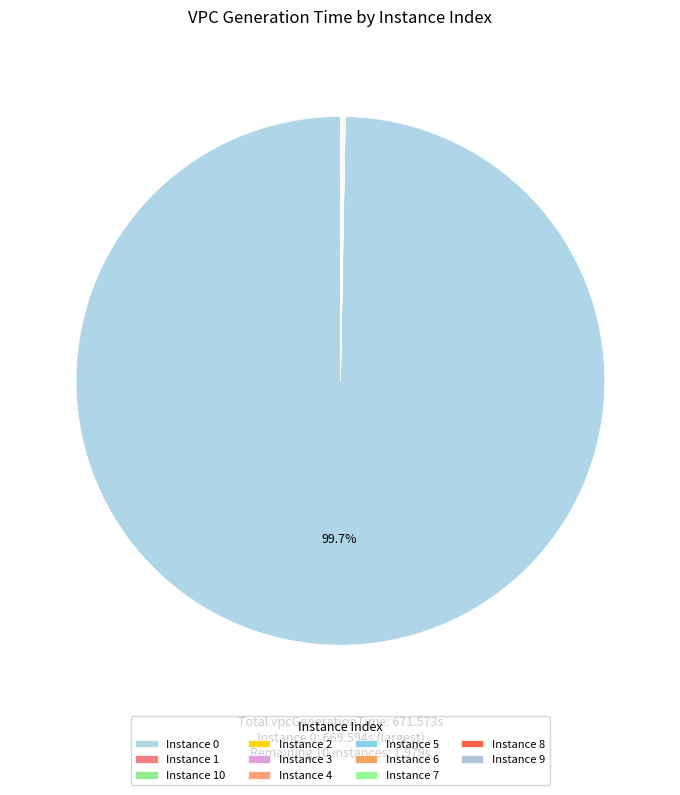

How many segments does this pie chart have?

11